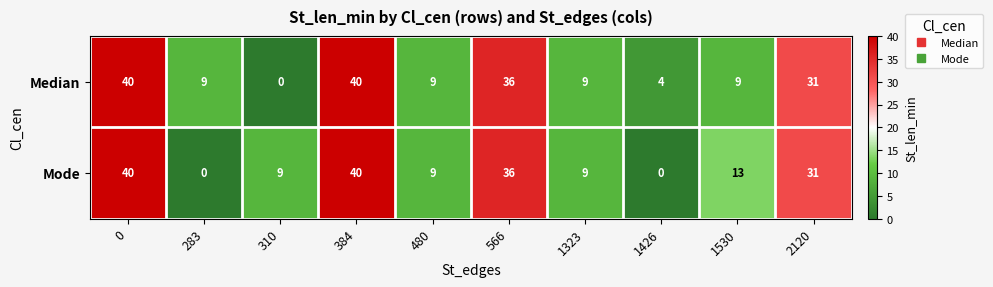

What is the spread (max minus min) of values at 1426?

4